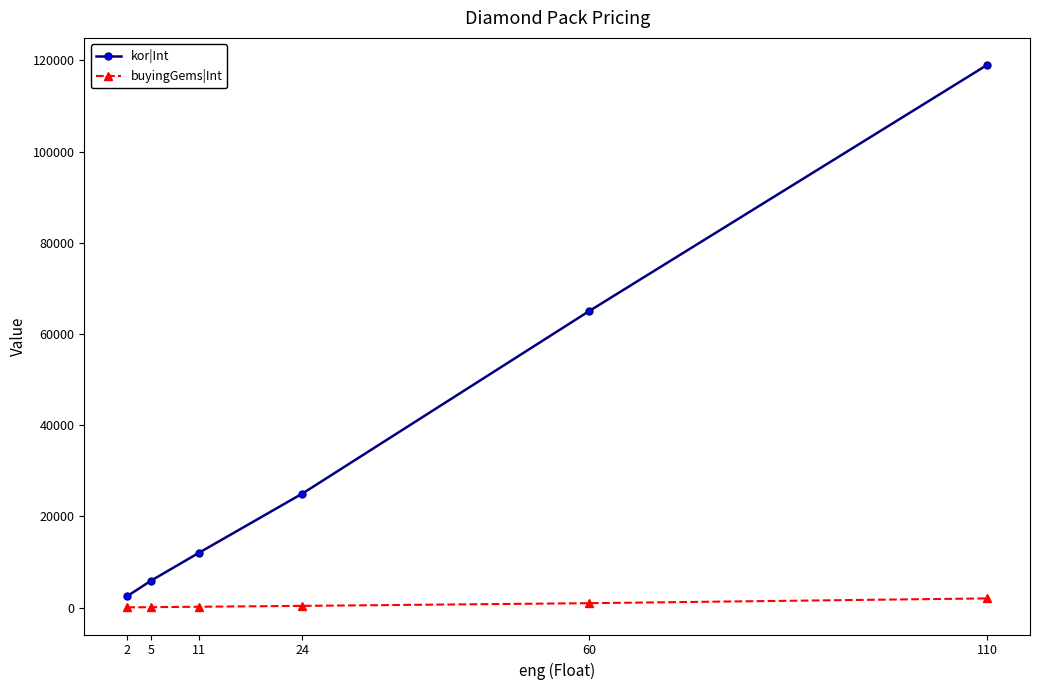

Rank the series at 60 from highest to lowest value.

kor|Int, buyingGems|Int